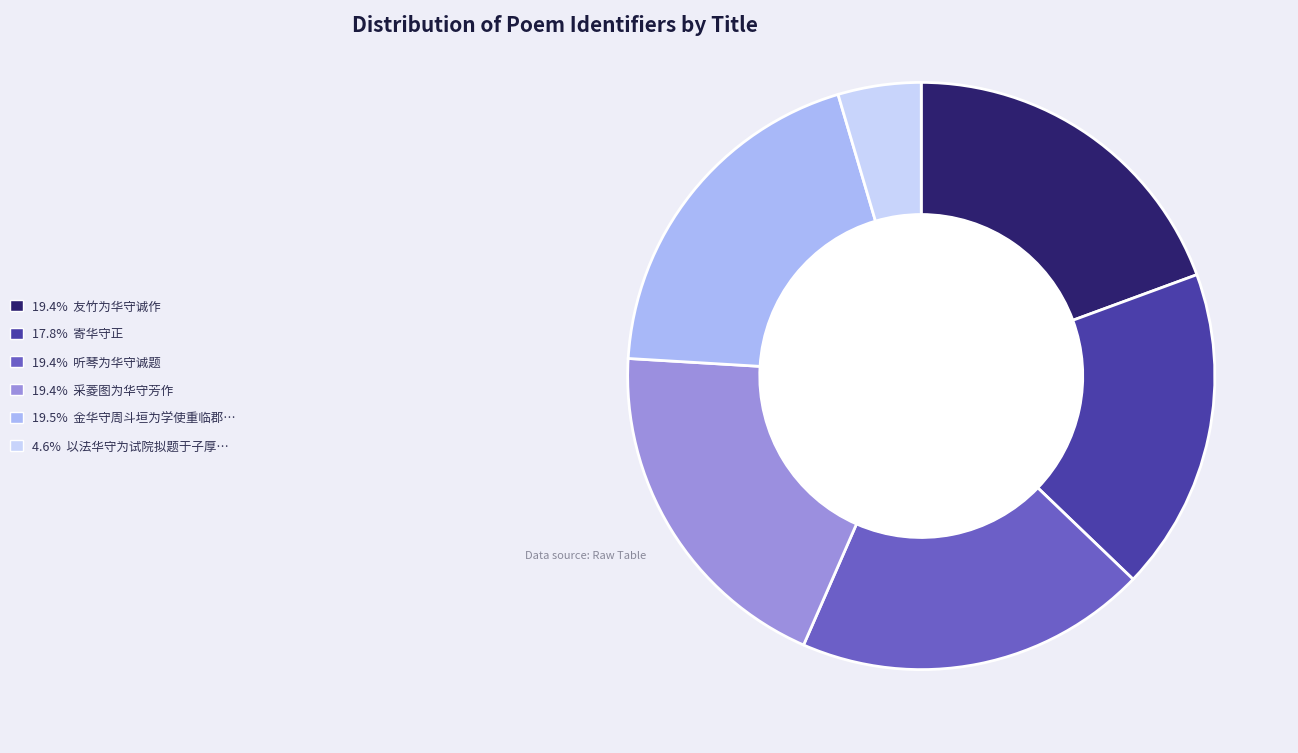

Is there any slice that represents more than half of the pie?

No